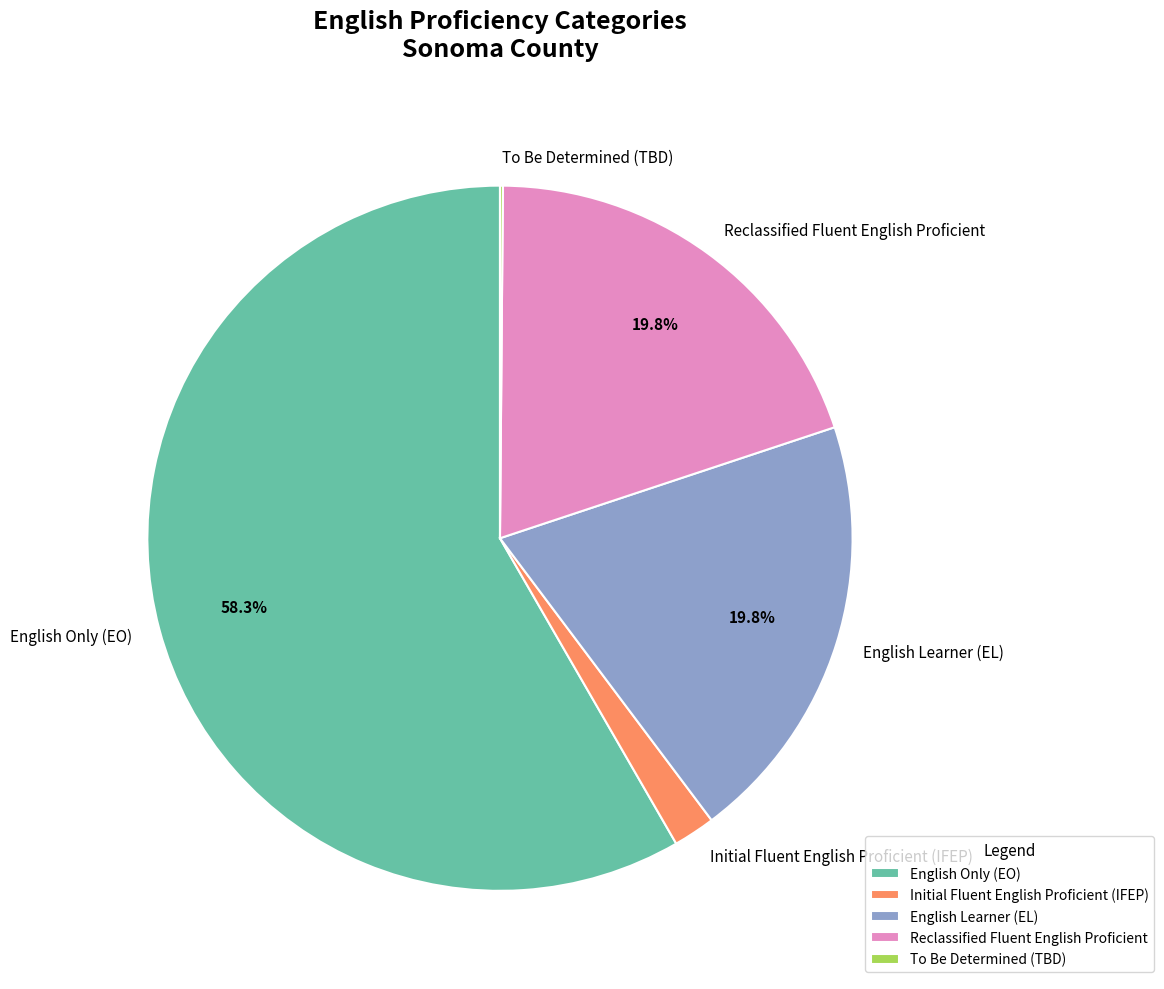

Between English Only (EO) and Reclassified Fluent English Proficient, which is larger?

English Only (EO)